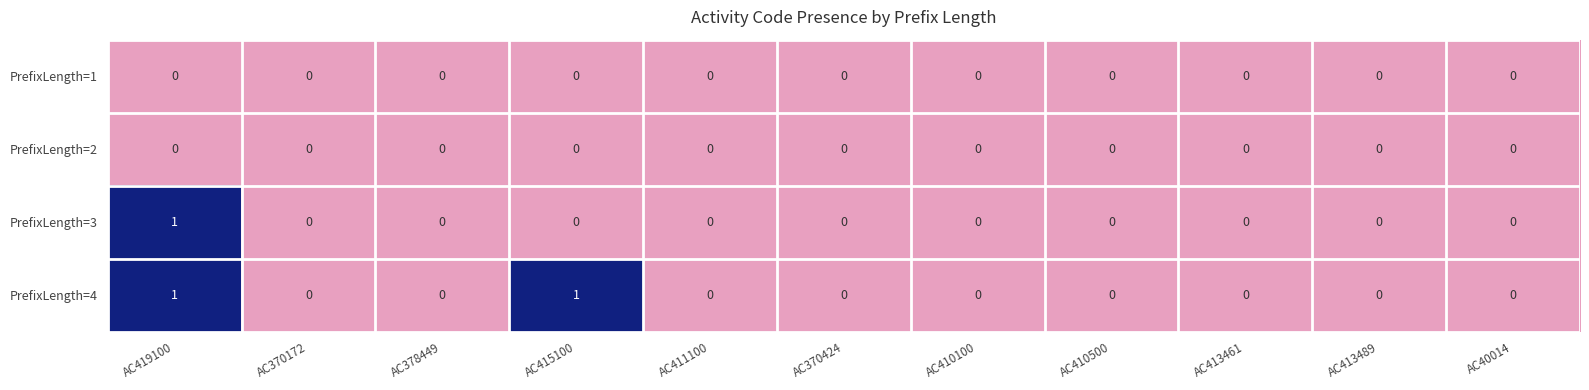

At which category is the sum across all series the highest?

AC419100